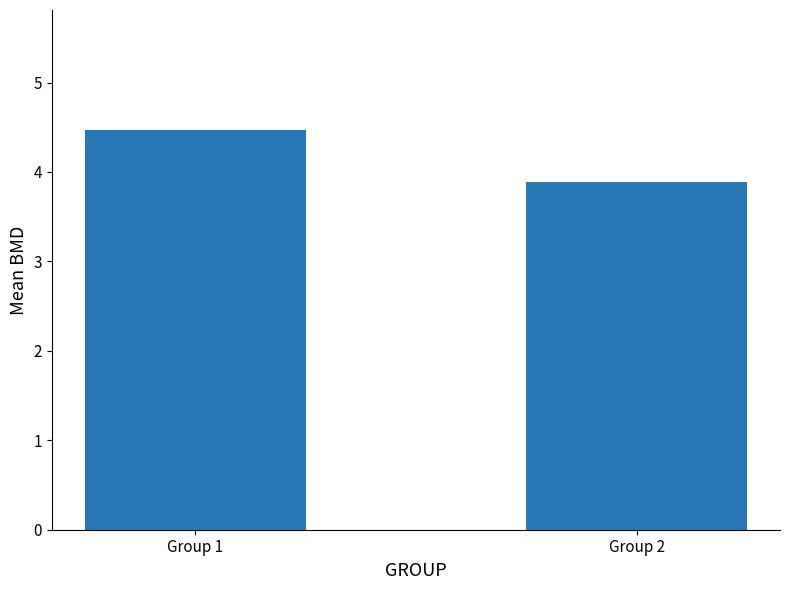

At which category does the chart reach its minimum across all series?

Group 2